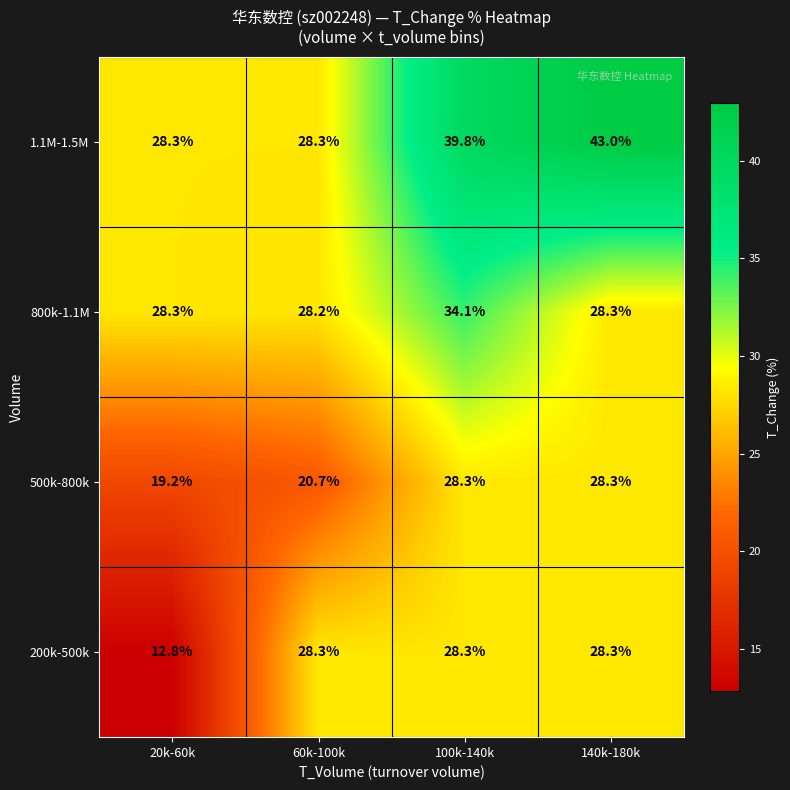

Which series has the largest total across all categories?

1.1M-1.5M